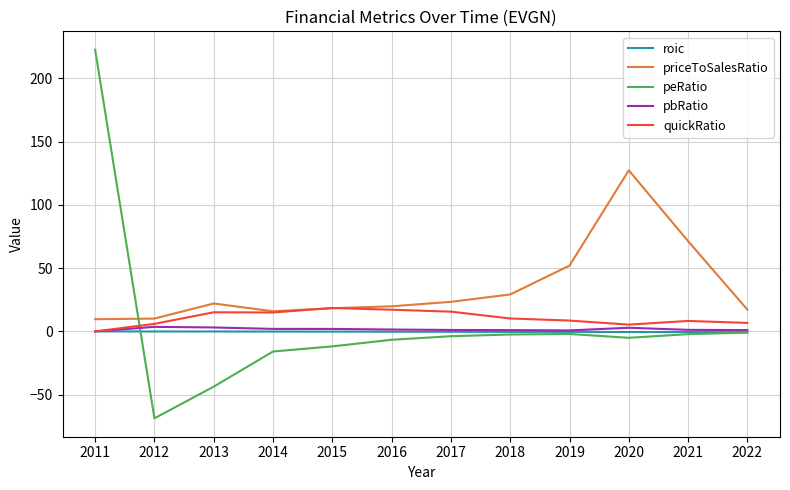

Where do priceToSalesRatio and peRatio first cross each other?

2011 and 2012